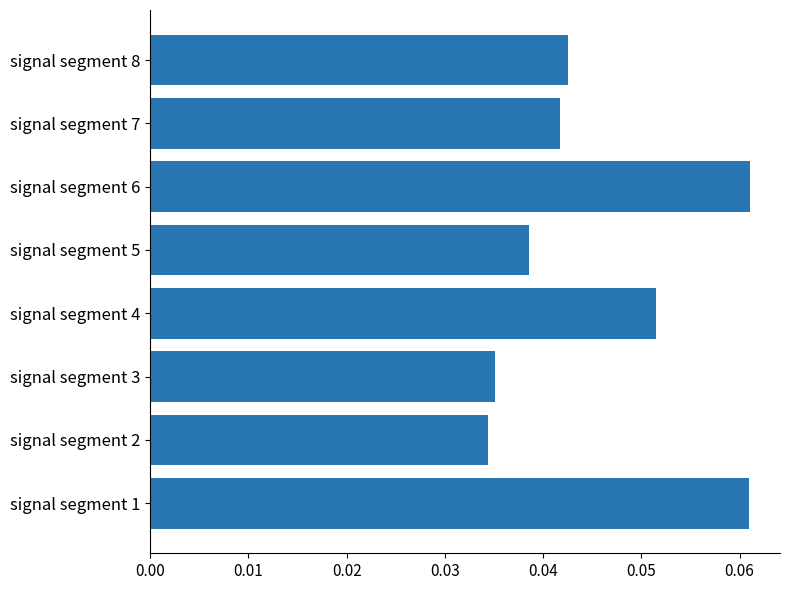

What is the sum of all values?

0.4